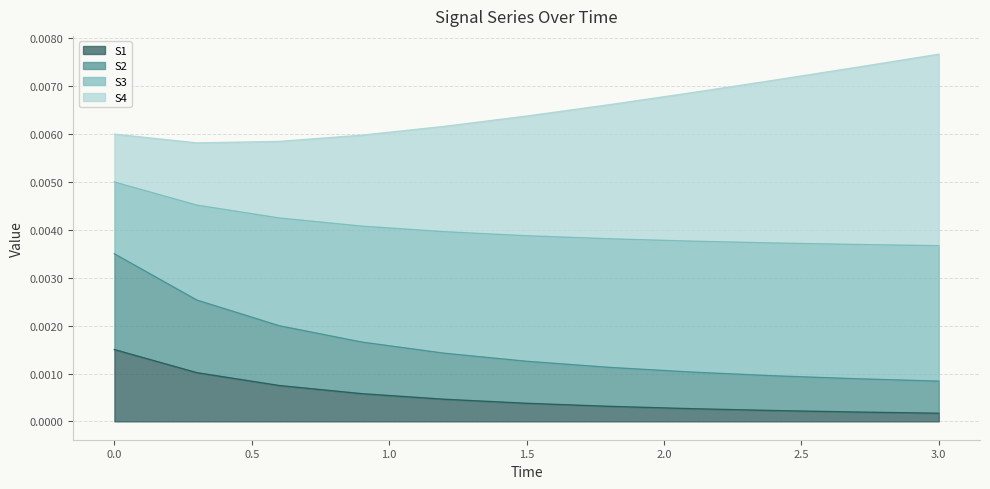

True or false: S3 and S1 intersect in this chart.

False